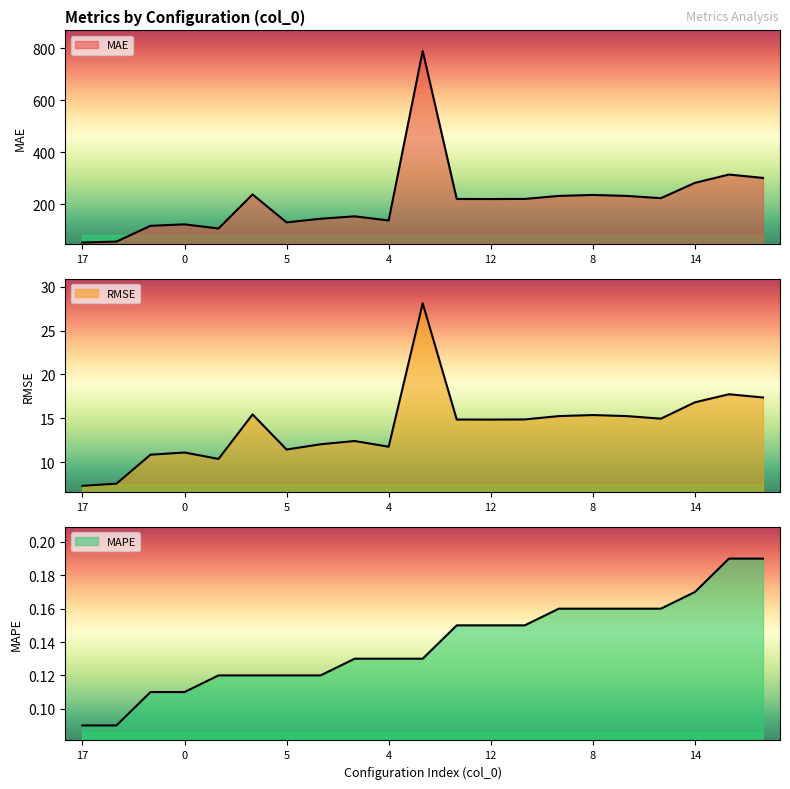

Reading left to right, transcribe all the data shown in this chart.

MAE: 17=53.4	16=57.1	1=117.6	0=123.3	18=107.5	20=238.4	5=130.8	6=144.9	2=154.1	4=138.2	19=789.7	15=220.8	12=220.6	13=221.0	11=232.6	8=236.3	9=232.7	3=223.9	14=282.8	10=314.7	7=301.7
RMSE: 17=7.3	16=7.5	1=10.8	0=11.1	18=10.4	20=15.4	5=11.4	6=12.0	2=12.4	4=11.8	19=28.1	15=14.9	12=14.8	13=14.9	11=15.2	8=15.4	9=15.2	3=15.0	14=16.8	10=17.7	7=17.4
MAPE: 17=0.1	16=0.1	1=0.1	0=0.1	18=0.1	20=0.1	5=0.1	6=0.1	2=0.1	4=0.1	19=0.1	15=0.1	12=0.1	13=0.1	11=0.2	8=0.2	9=0.2	3=0.2	14=0.2	10=0.2	7=0.2